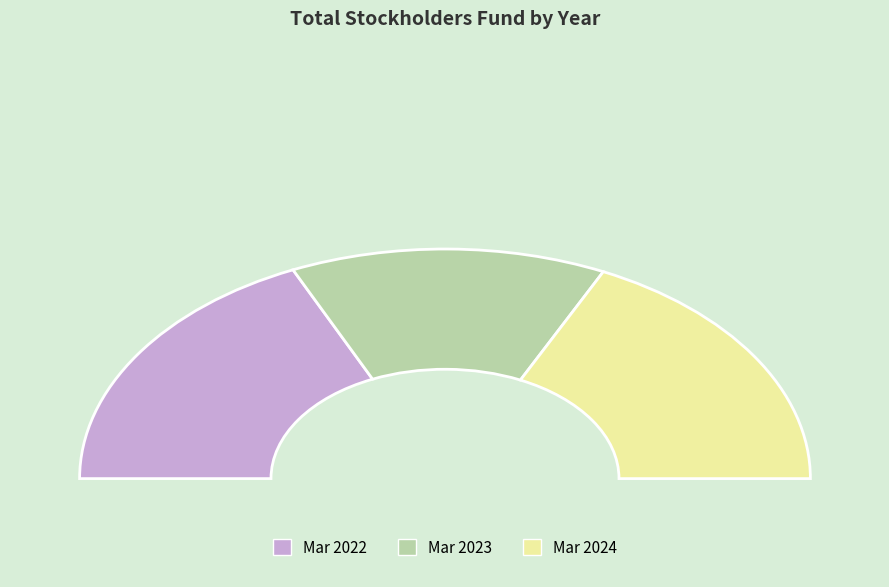

Is there any slice that represents more than half of the pie?

No